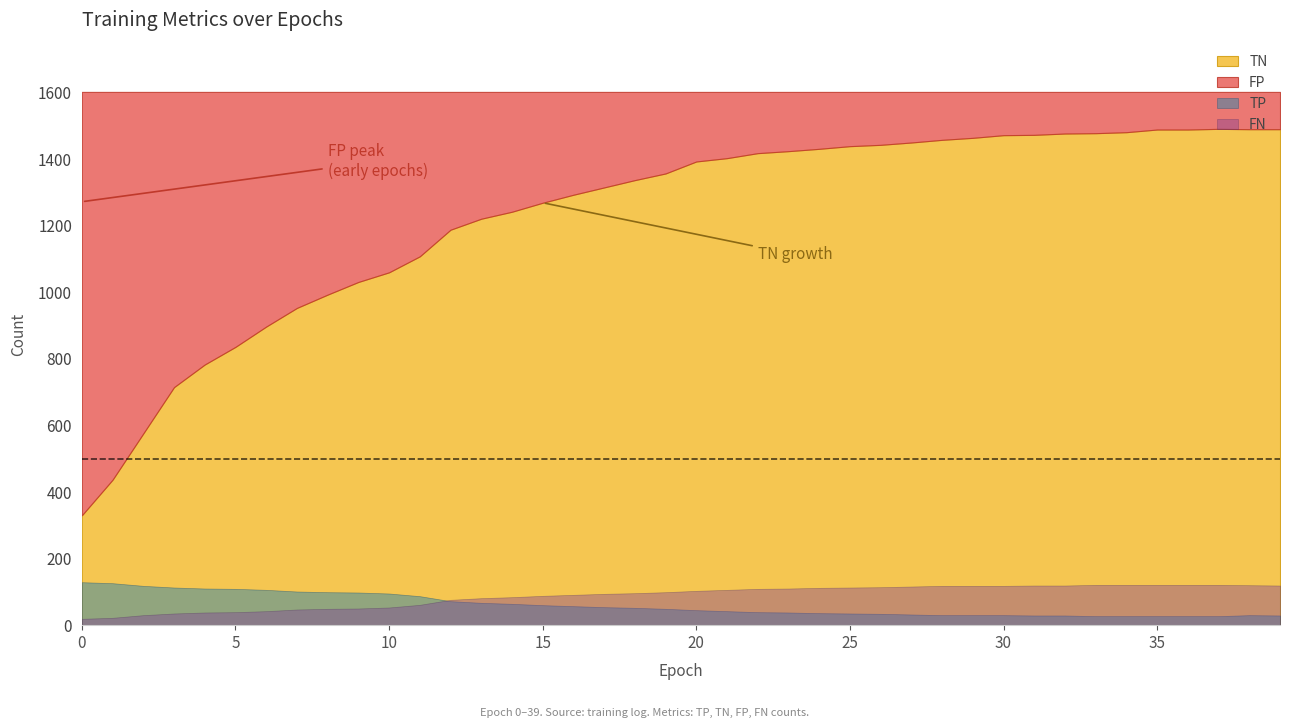

What is the value of the FP point at the 32nd from the left?

129